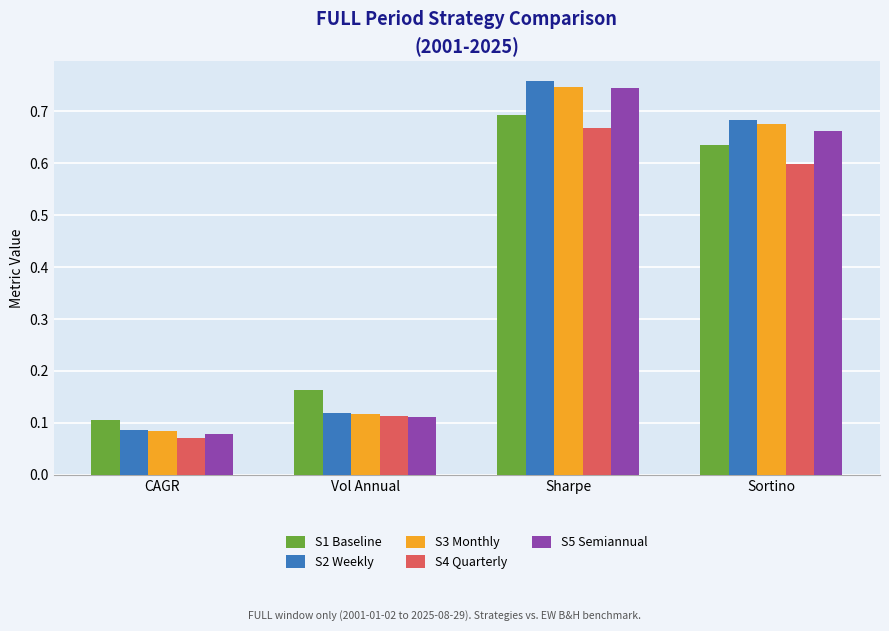

What is the total value across all series at CAGR?

0.4